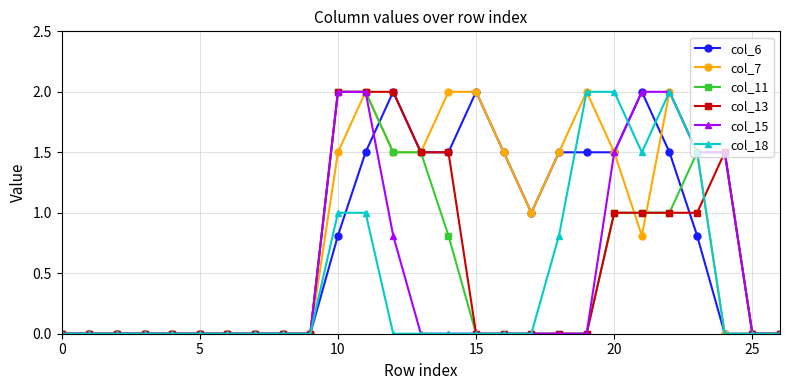

What is the value of the col_11 point at the 23rd from the left?

1.0